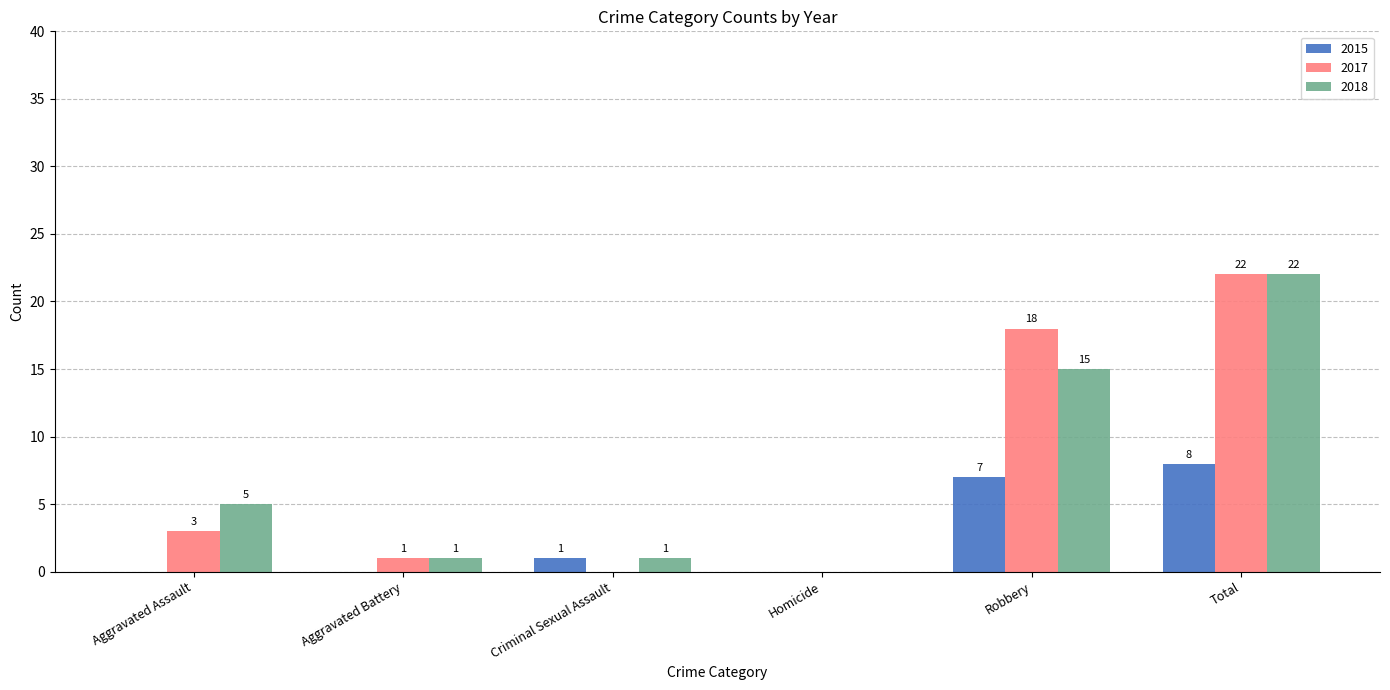

At which category is the sum across all series the highest?

Total